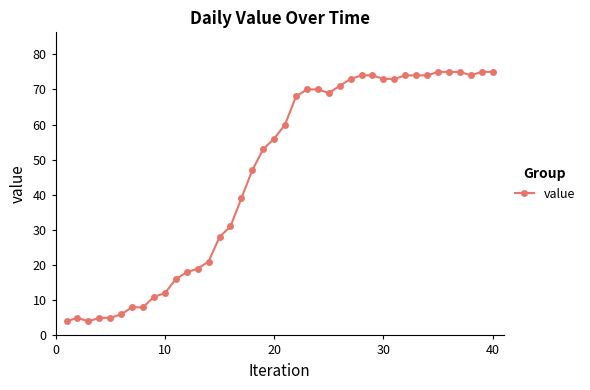

Reading left to right, what are all the values shown in this chart?

4	5	4	5	5	6	8	8	11	12	16	18	19	21	28	31	39	47	53	56	60	68	70	70	69	71	73	74	74	73	73	74	74	74	75	75	75	74	75	75